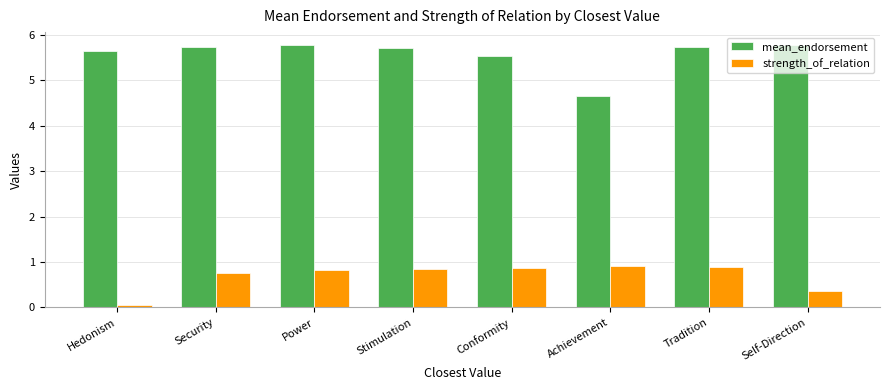

What is the difference between the highest and lowest values at Achievement?

3.7